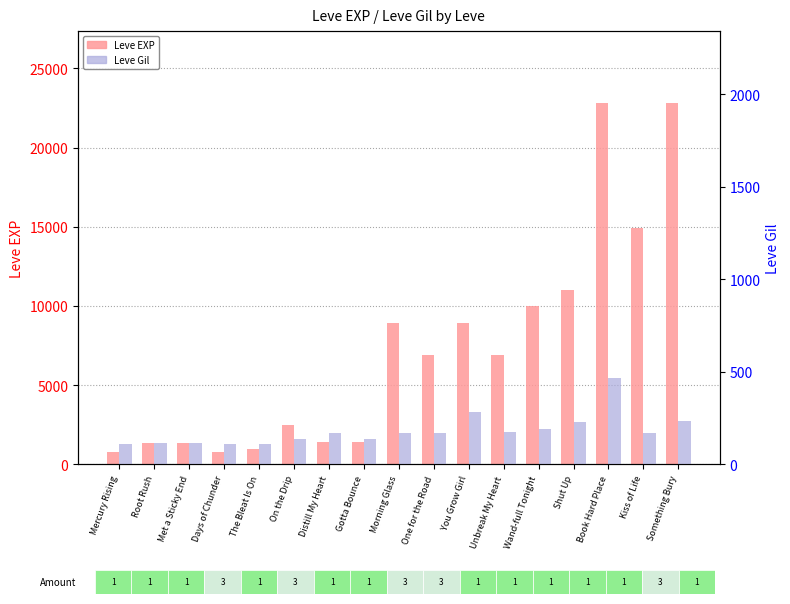

At which label is Leve EXP closest to 11795?

Shut Up